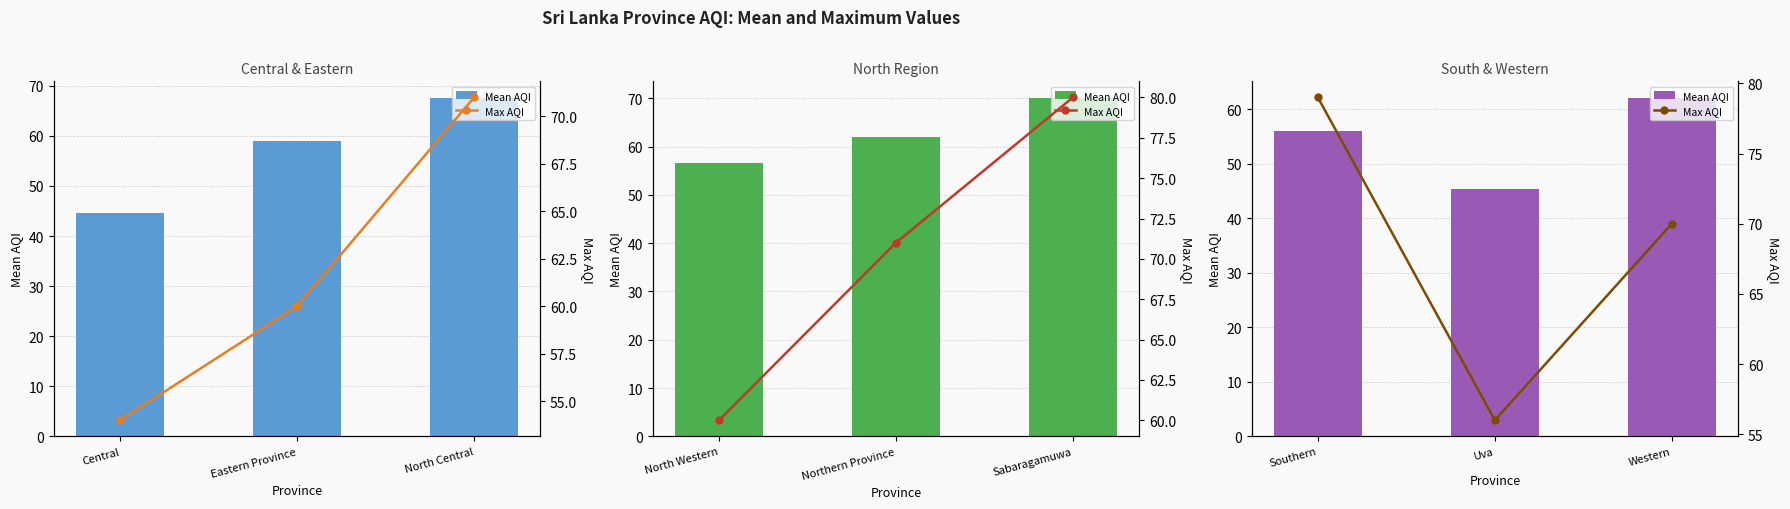

What is the difference between the second highest and minimum values in the Max AQI series?

14.0